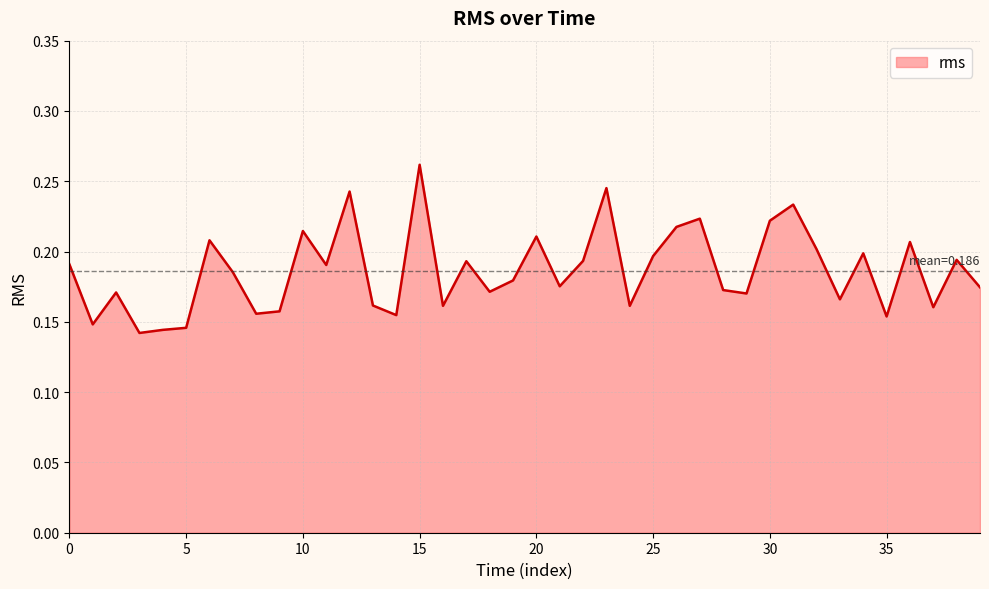

How many distinct data groups are displayed?

1